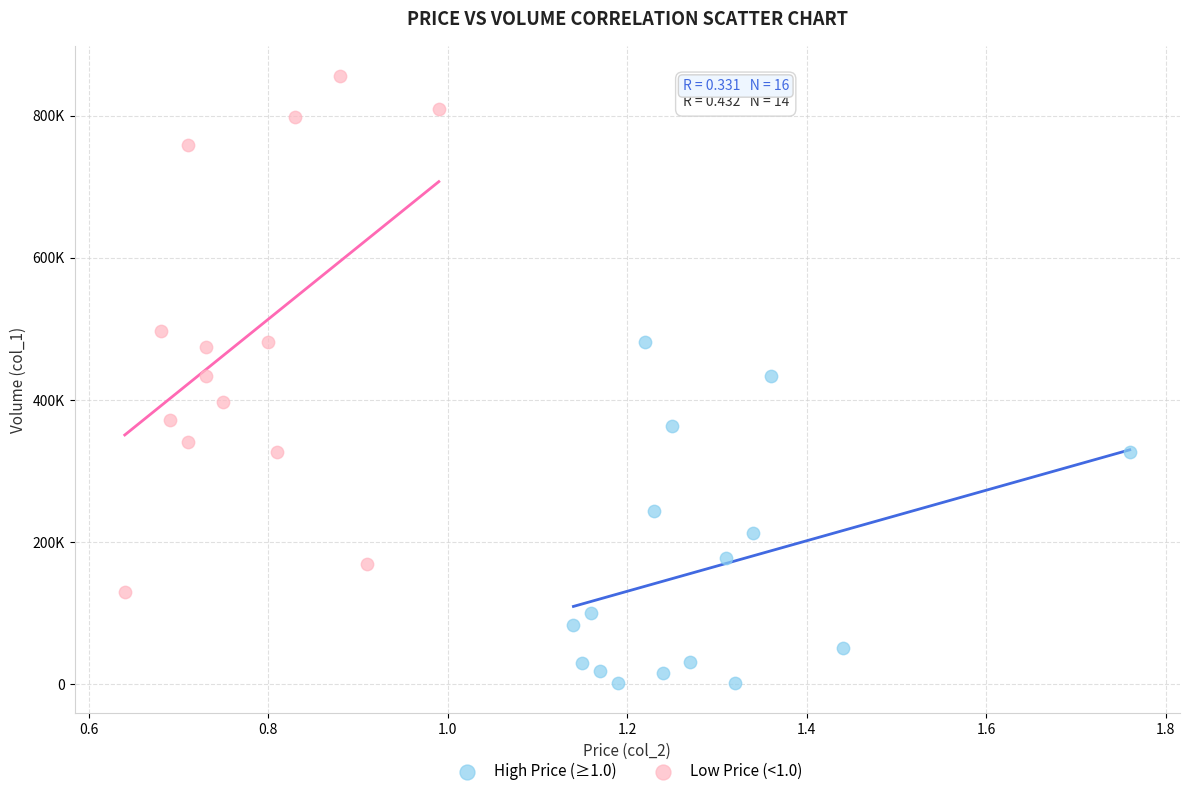

Which series contains the highest Y value?

Low Price (<1.0)